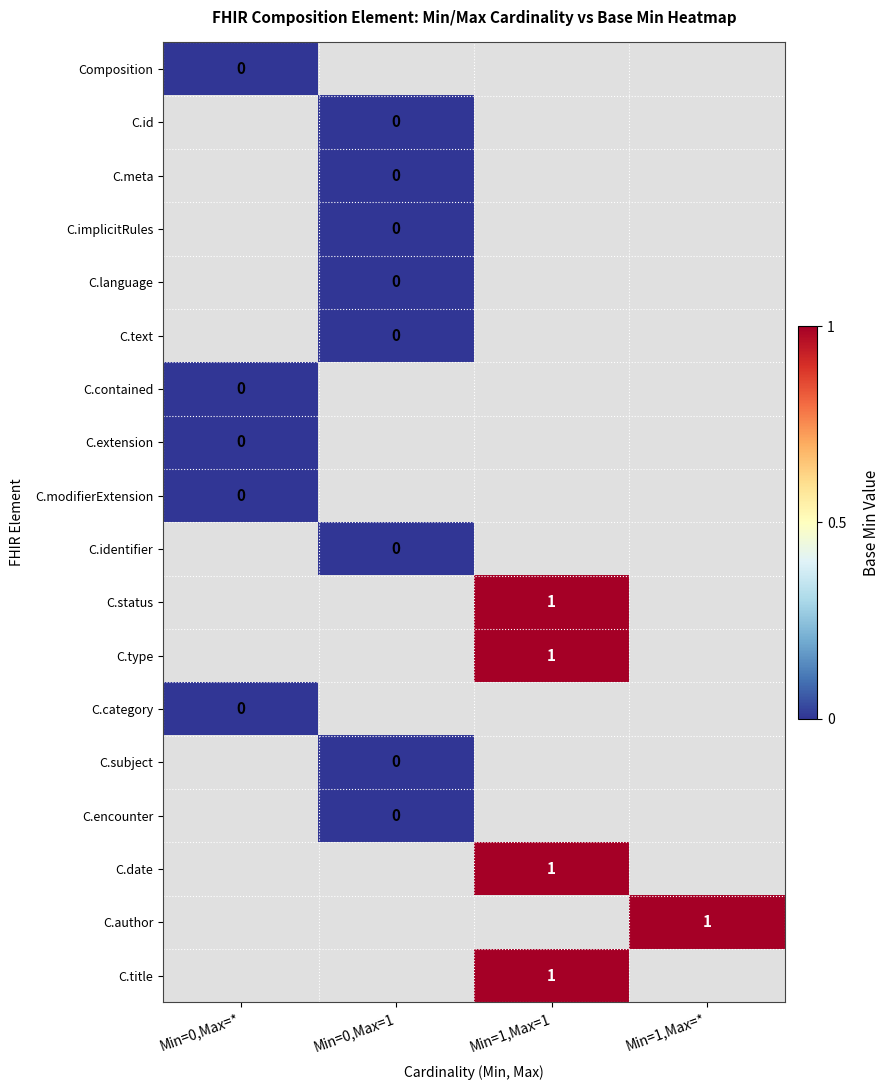

Is it true that C.date equals 1.4 at Min=1,Max=1?

False